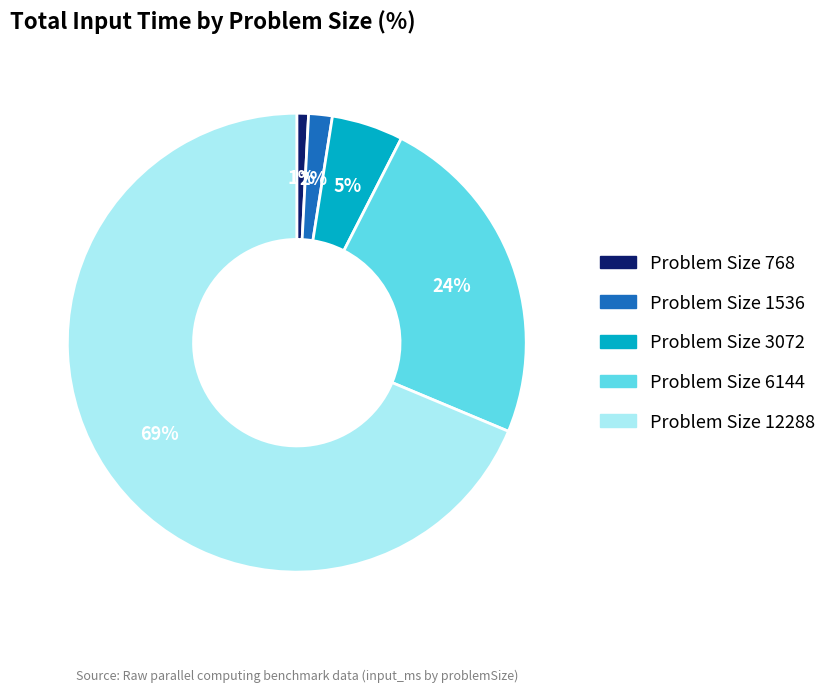

How many segments does this pie chart have?

5